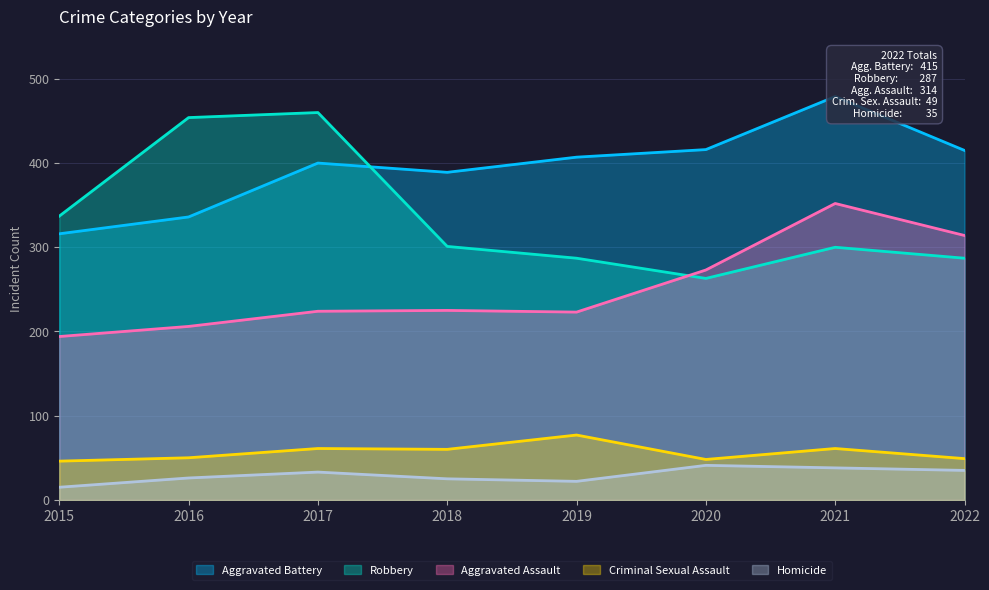

What is the value of the Aggravated Assault point at the 2nd from the left?

206